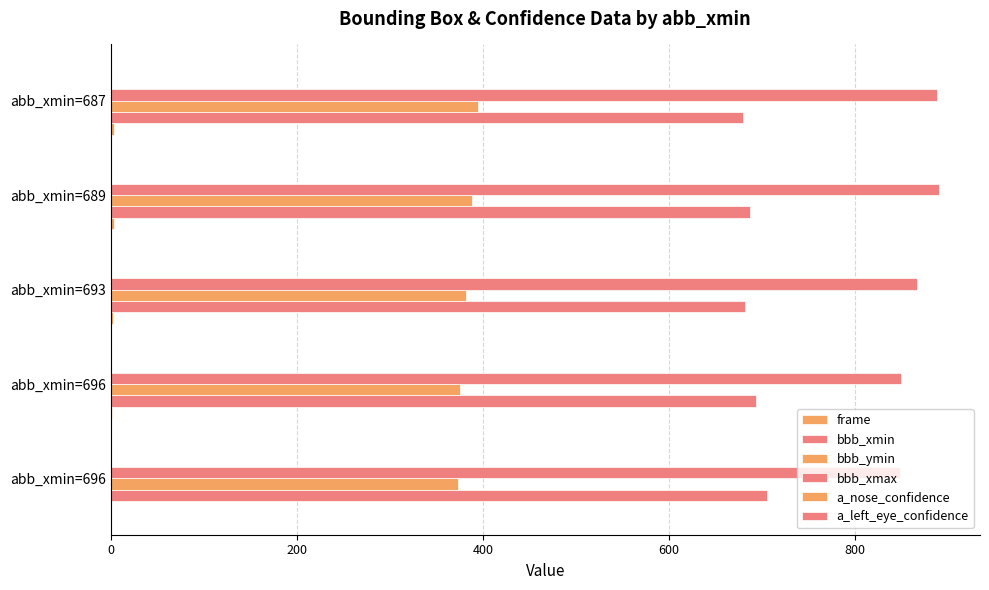

What is the difference between the maximum and second lowest values in the bbb_xmin series?

24.0